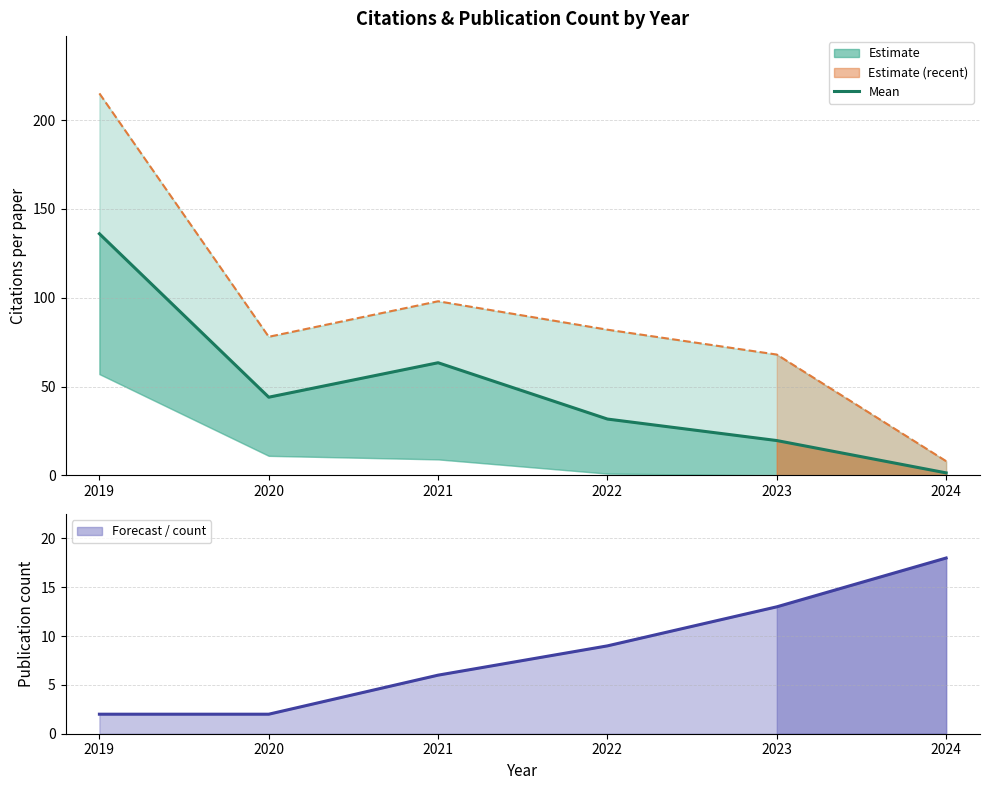

In Max citations, how many points are lower than both neighbors (excluding endpoints)?

1